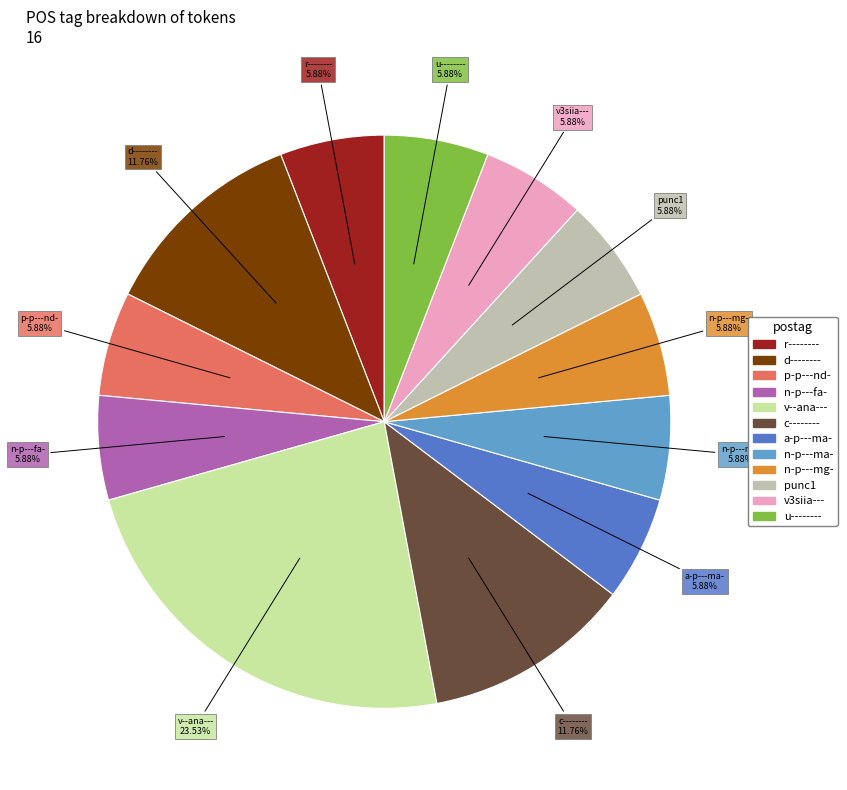

How many segments does this pie chart have?

12